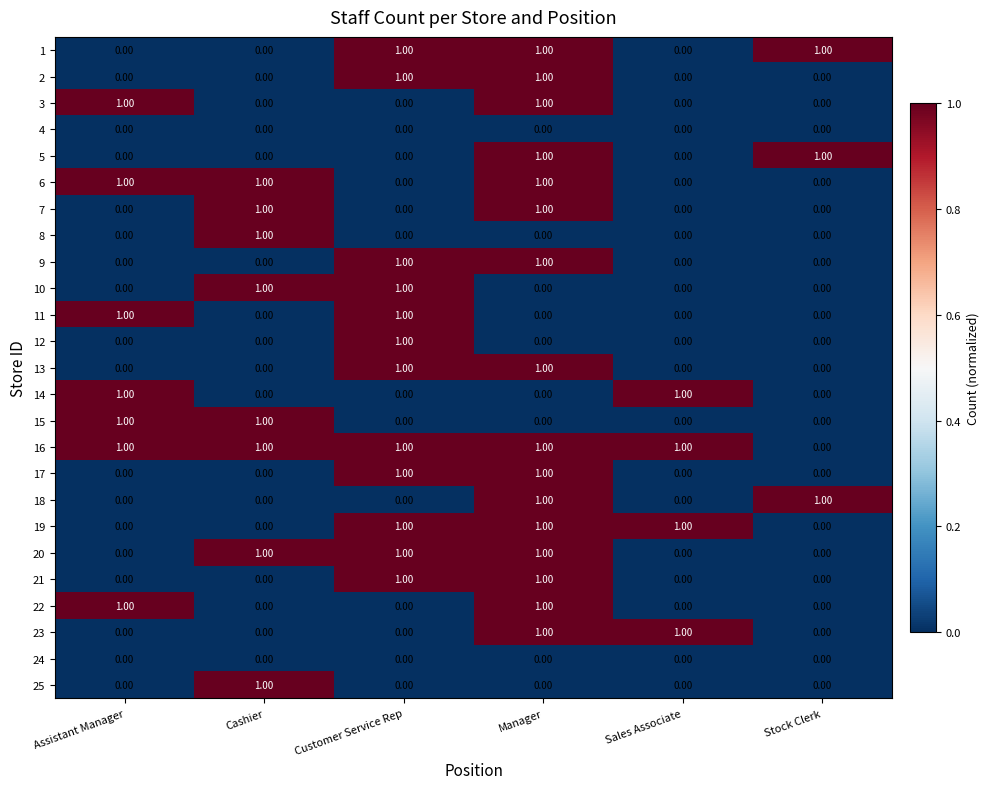

What is the total value across all series at Manager?

16